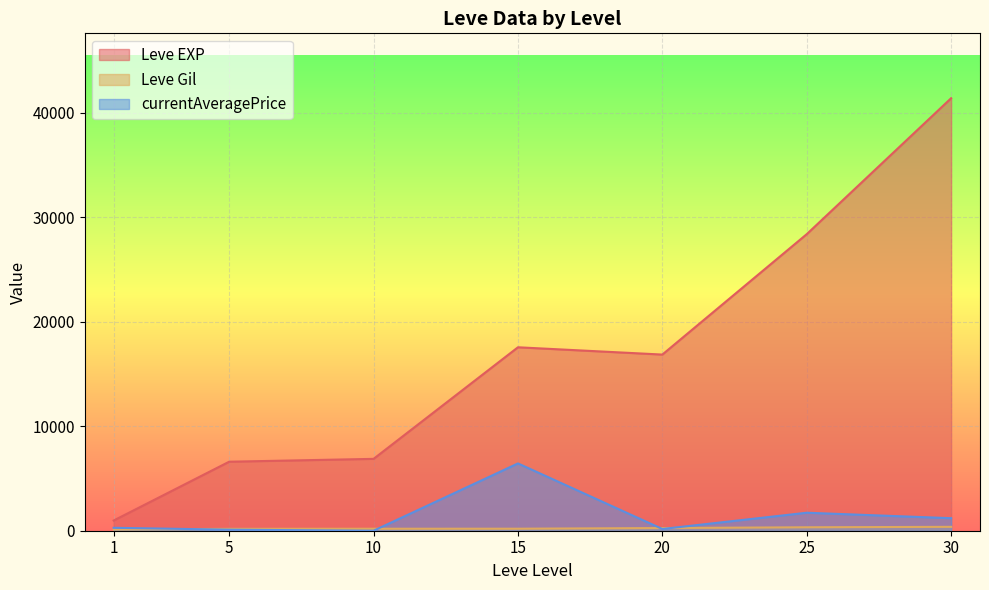

True or false: Leve EXP and currentAveragePrice cross at least once.

False